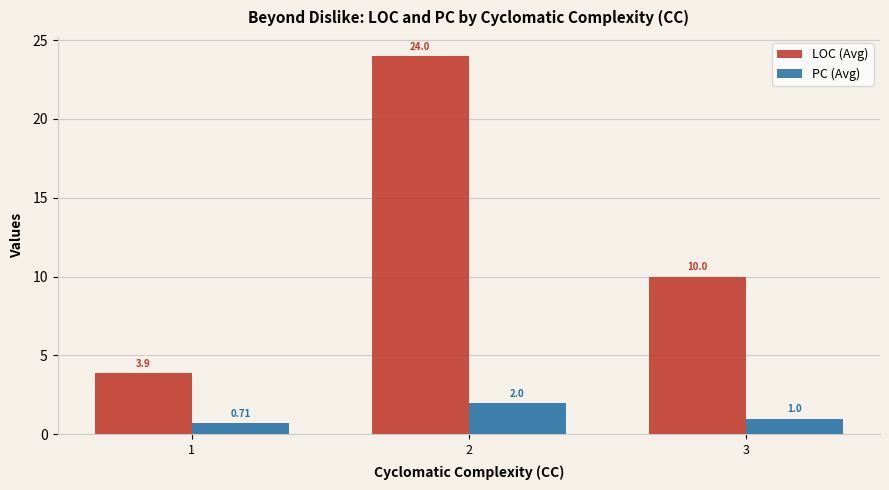

What is the sum of the LOC (Avg) values at 3 and 2?

34.0